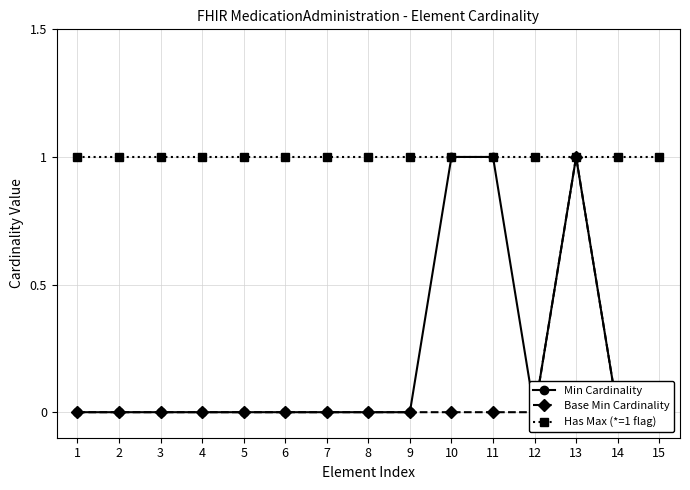

What is the maximum value for Min Cardinality?

1